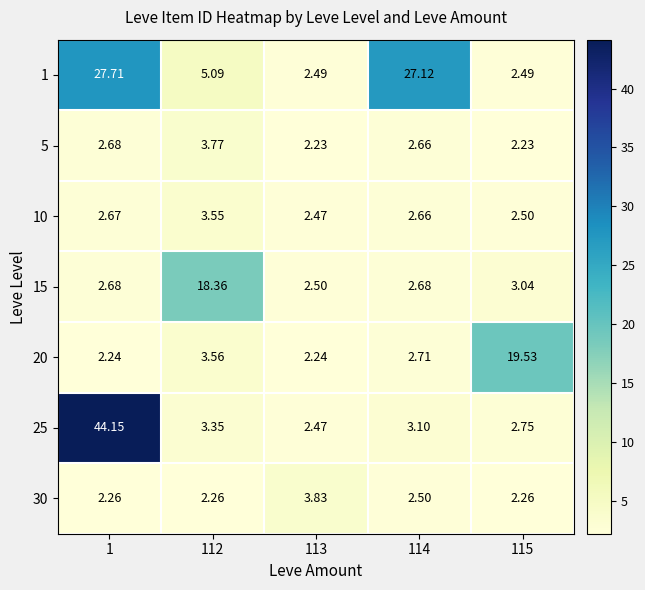

Is the value of 30 at 112 greater than the value of 25 at 113?

No